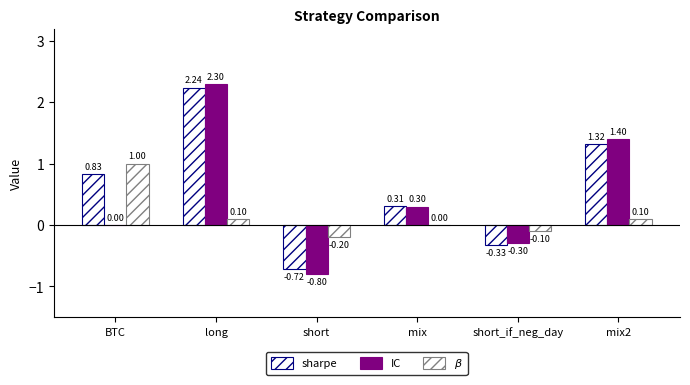

How many data points in sharpe are above 0?

4